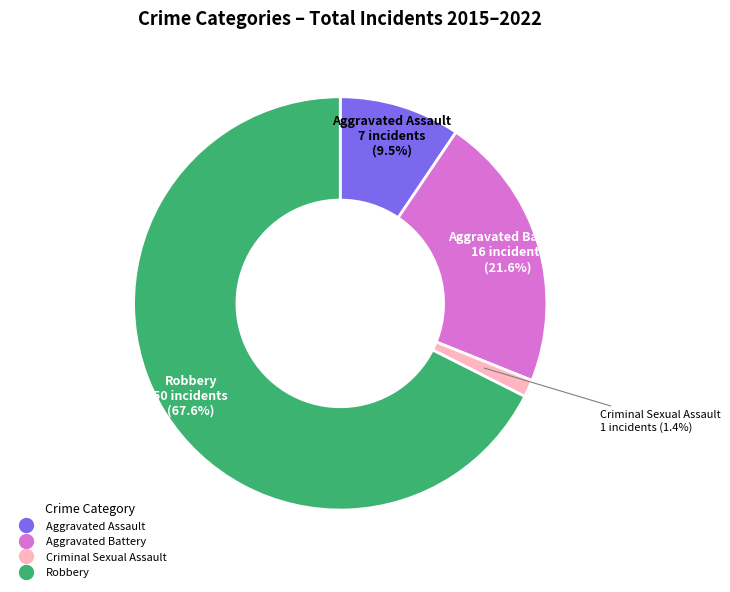

True or false: Aggravated Assault accounts for 4% of the total.

False